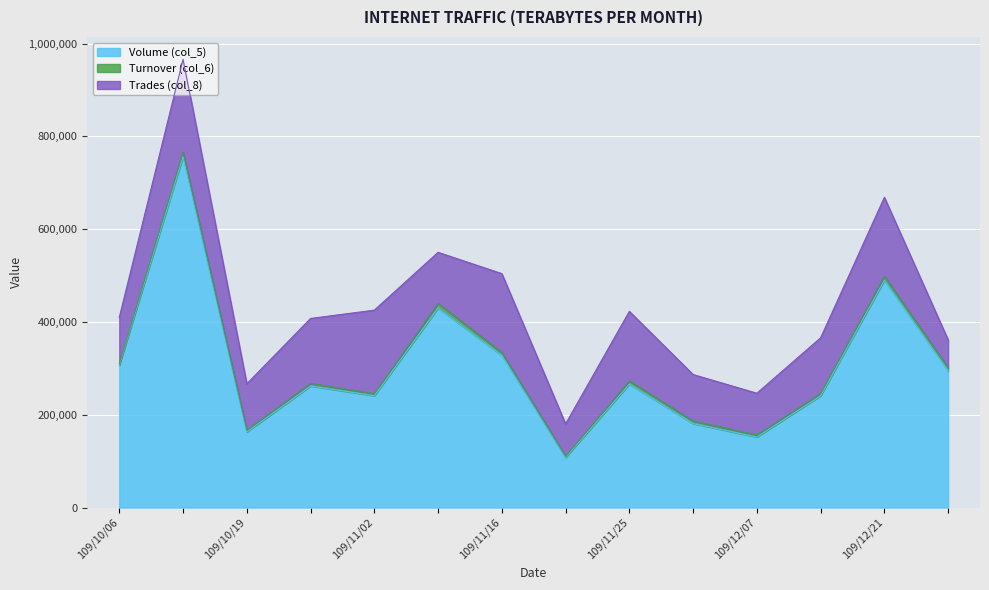

In Trades (col_8), how many points are lower than both neighbors (excluding endpoints)?

4